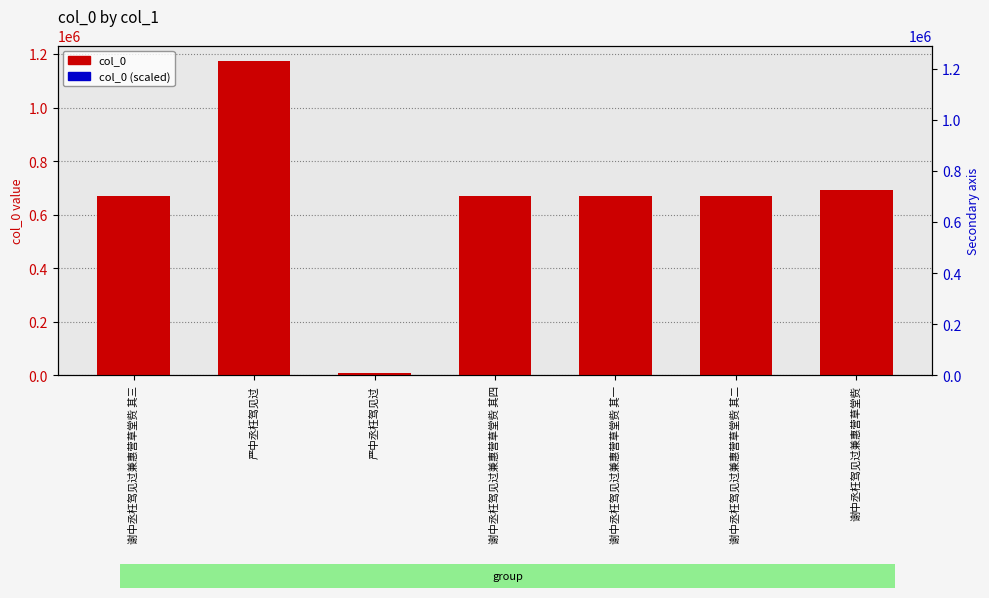

Between 严中丞枉驾见过 and 谢中丞枉驾见过兼惠营草堂赀 其四, which series saw the biggest shift?

col_0